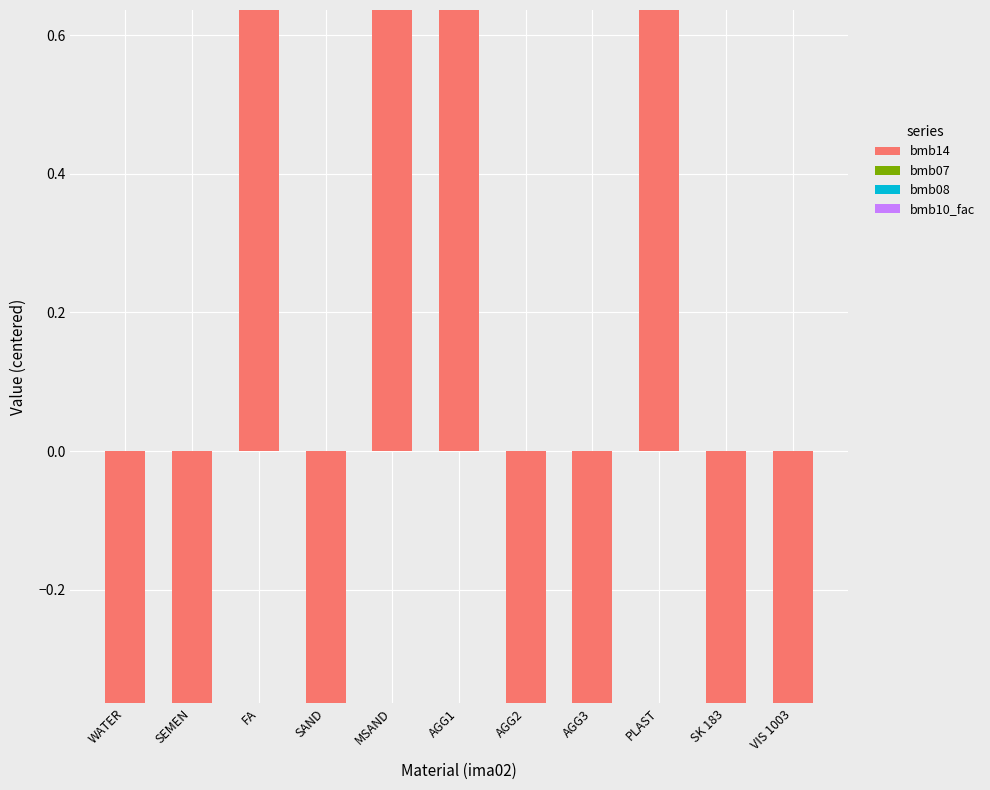

The value of bmb08 at AGG2 is 0.0. True or false?

True